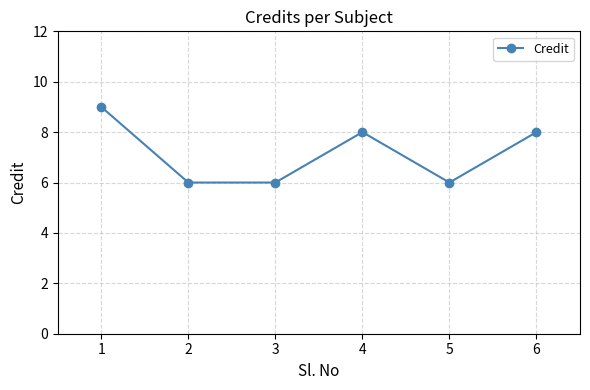

What is the difference between the second highest and second lowest values?

2